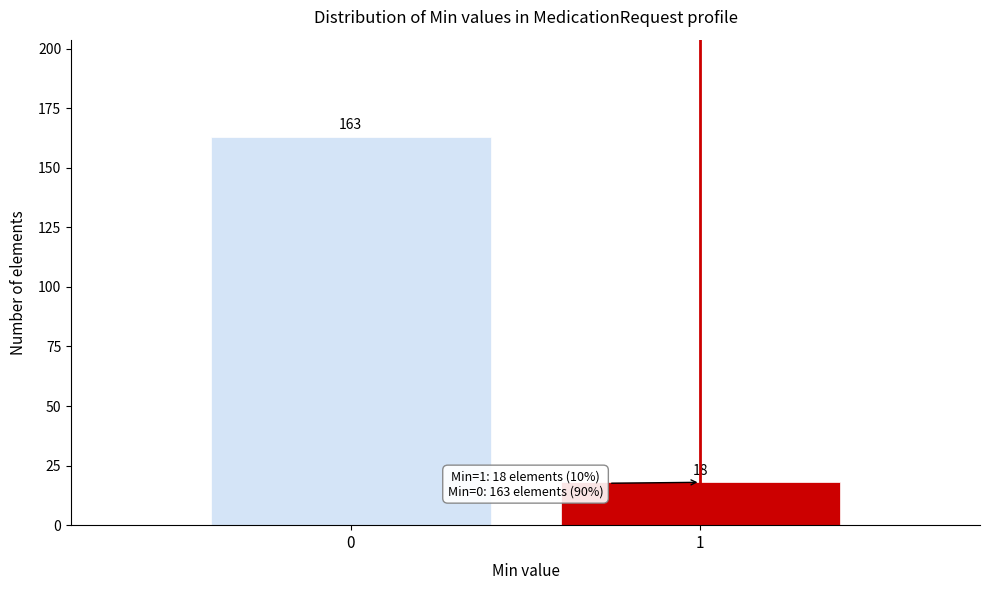

Reading right to left, transcribe all the data shown in this chart.

18	163